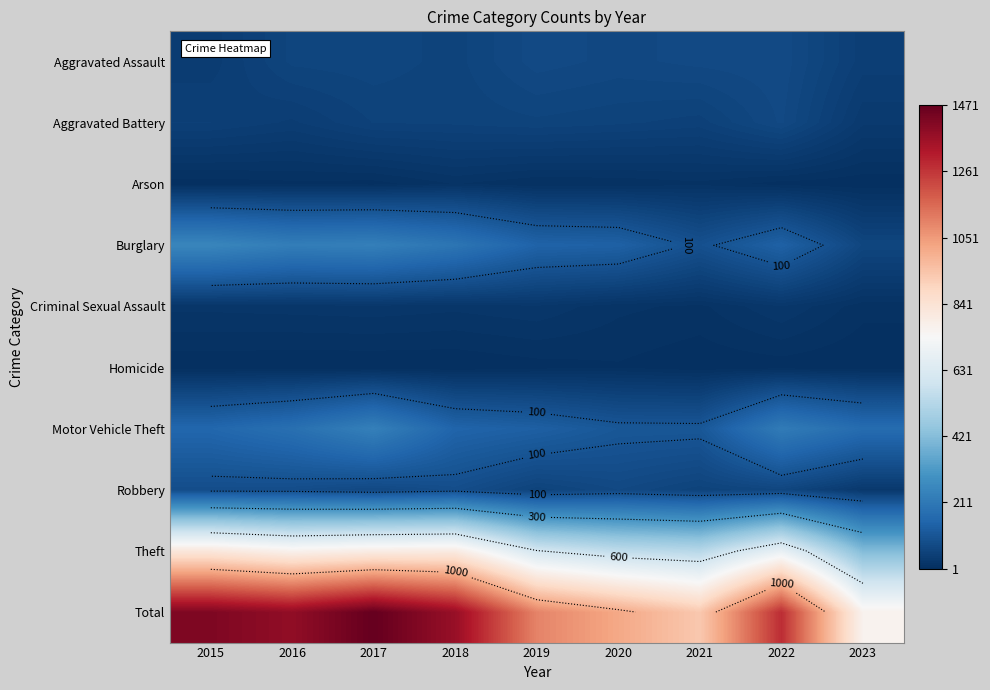

What is the average value of the Motor Vehicle Theft series?

163